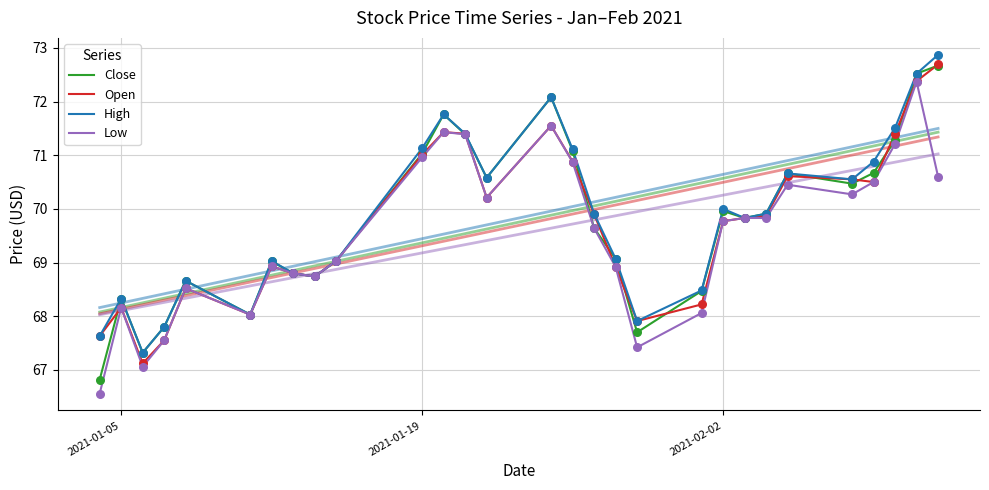

Which series has the widest spread of Y values?

Close